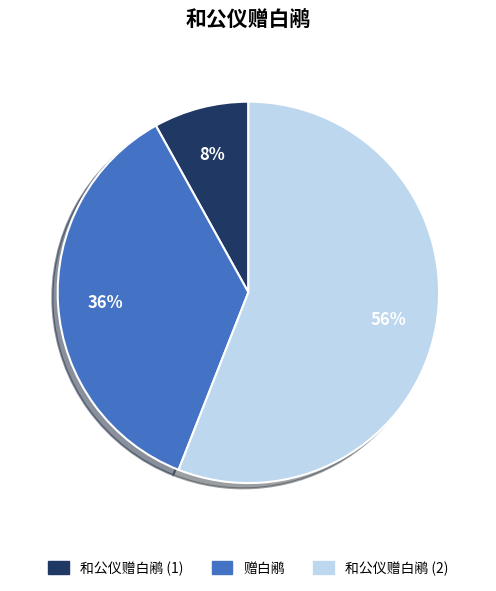

To the nearest percent, what is the difference between the largest and smallest slice percentages?

48%